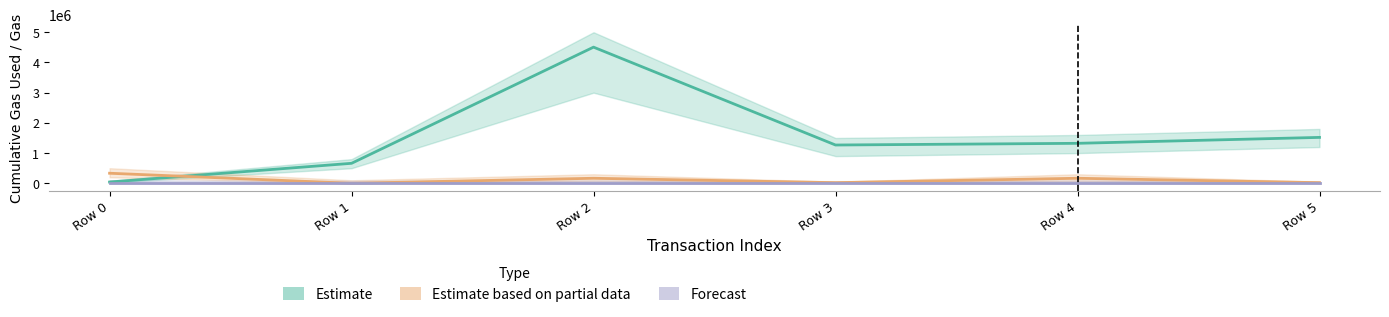

The Forecast series shows 34316 at Row 3. True or false?

False